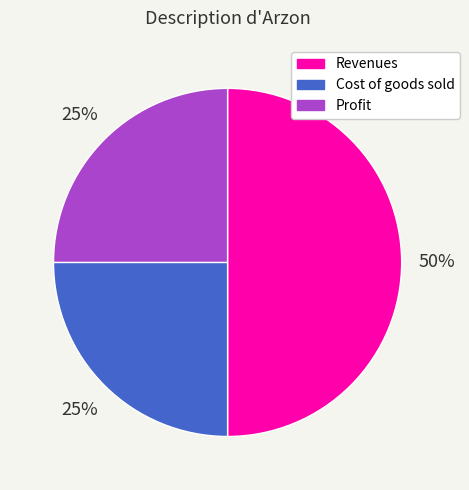

To the nearest percent, what portion does Cost of goods sold represent?

25%